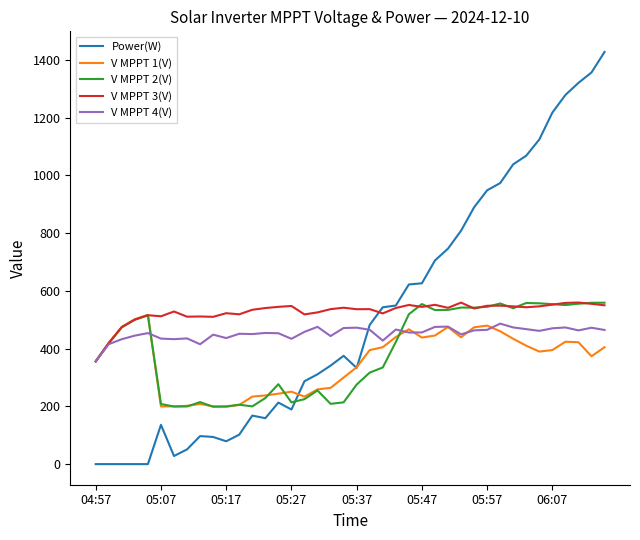

Which series ends up on top after the final intersection of Power(W) and V MPPT 4(V)?

Power(W)